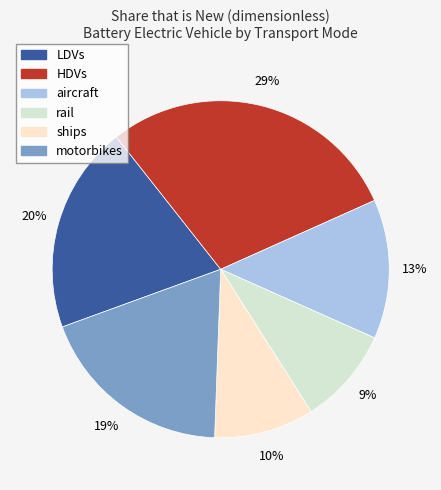

Between motorbikes and HDVs, which is larger?

HDVs